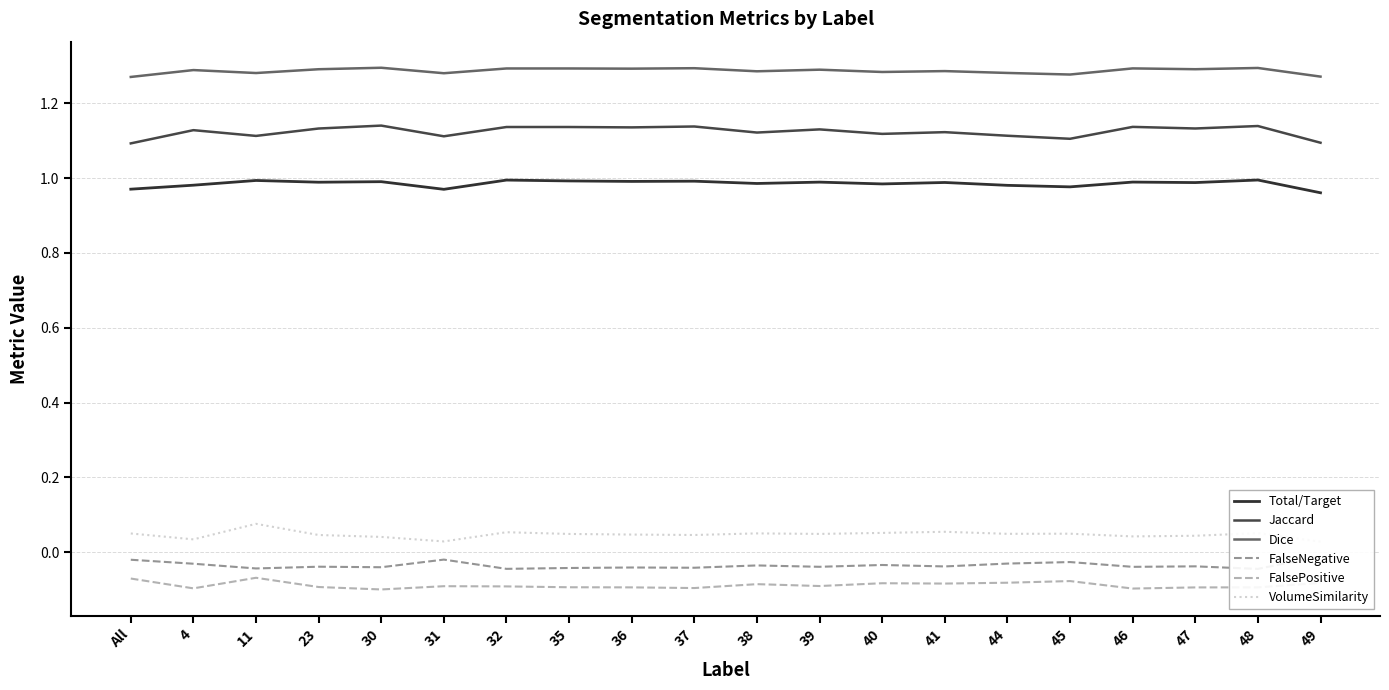

The value of VolumeSimilarity at 11 is 0.1. True or false?

False